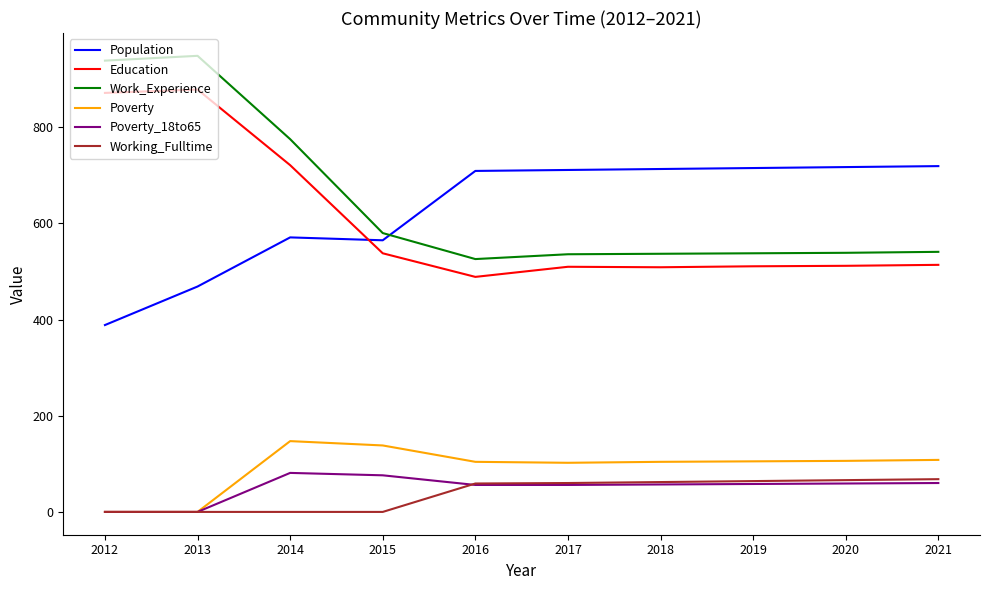

What are all the series names shown in the legend?

Population, Education, Work_Experience, Poverty, Poverty_18to65, Working_Fulltime